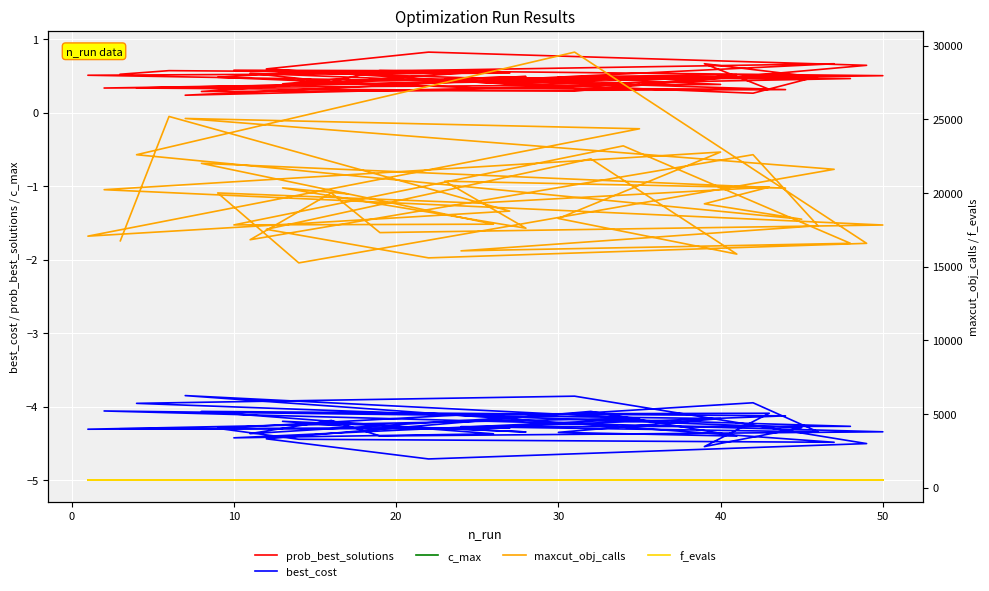

What is the spread (max minus min) of values at 50?

17840.0